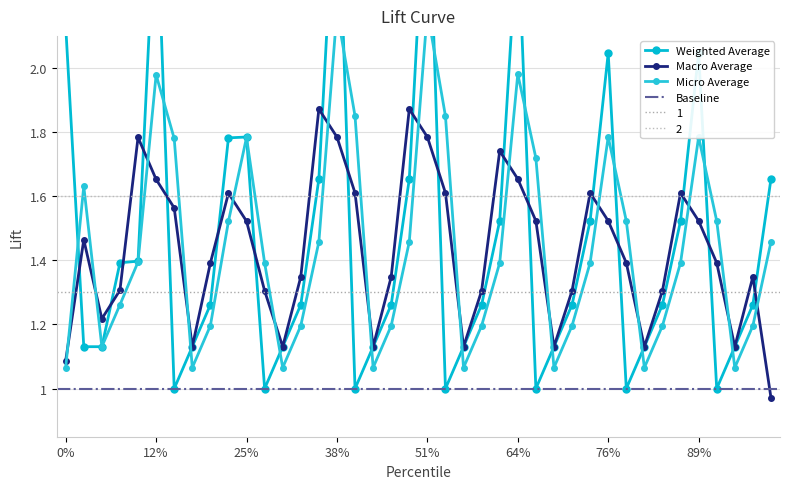

Is this an area chart (filled region under the line)?

No